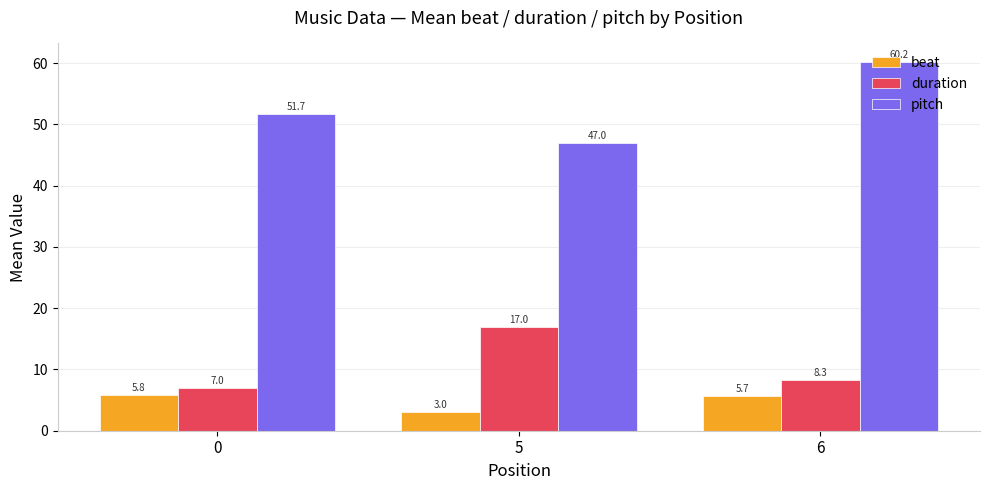

Is it true that beat equals 5.8 at 0?

True